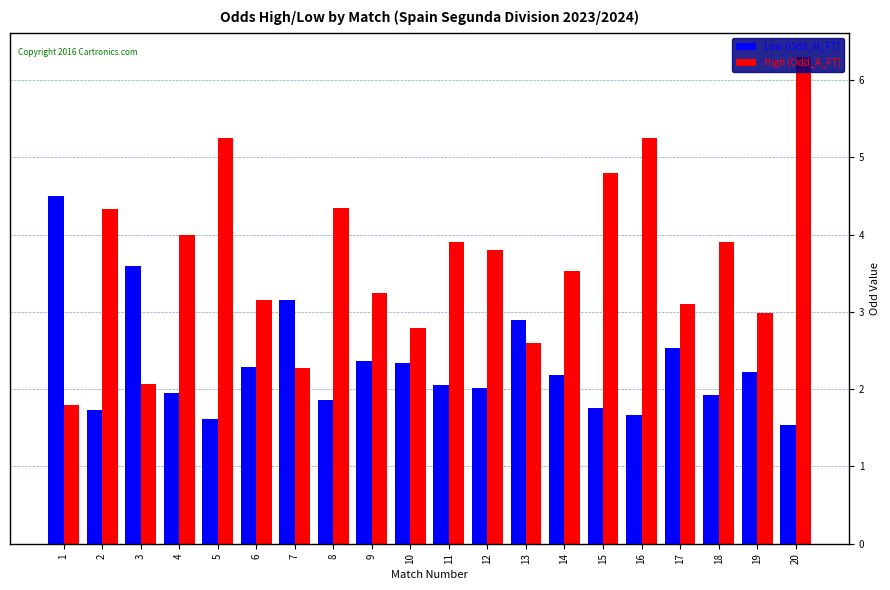

Which series has the largest range (max minus min)?

High (Odd_A_FT)